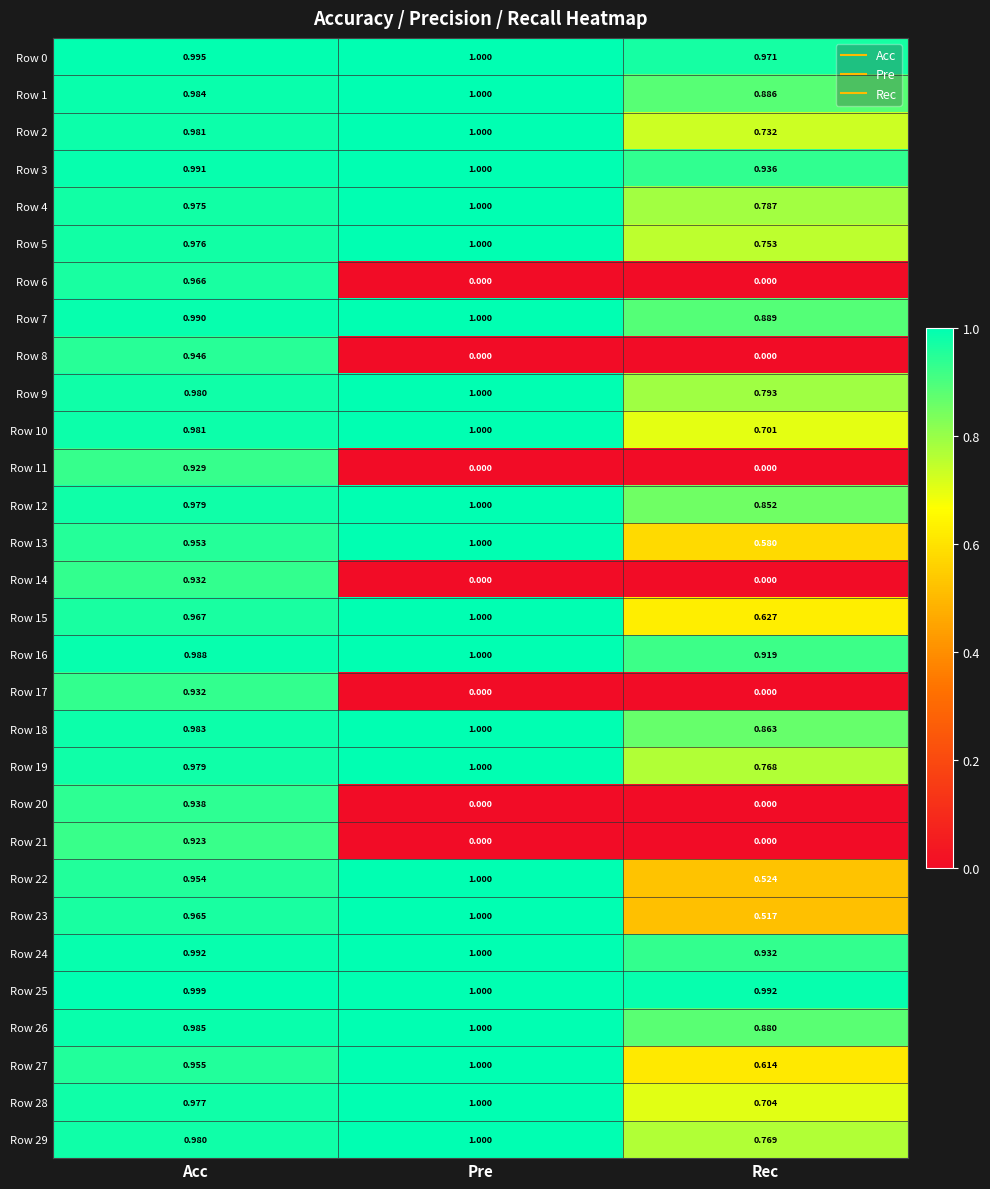

At which category is the sum across all series the highest?

Acc